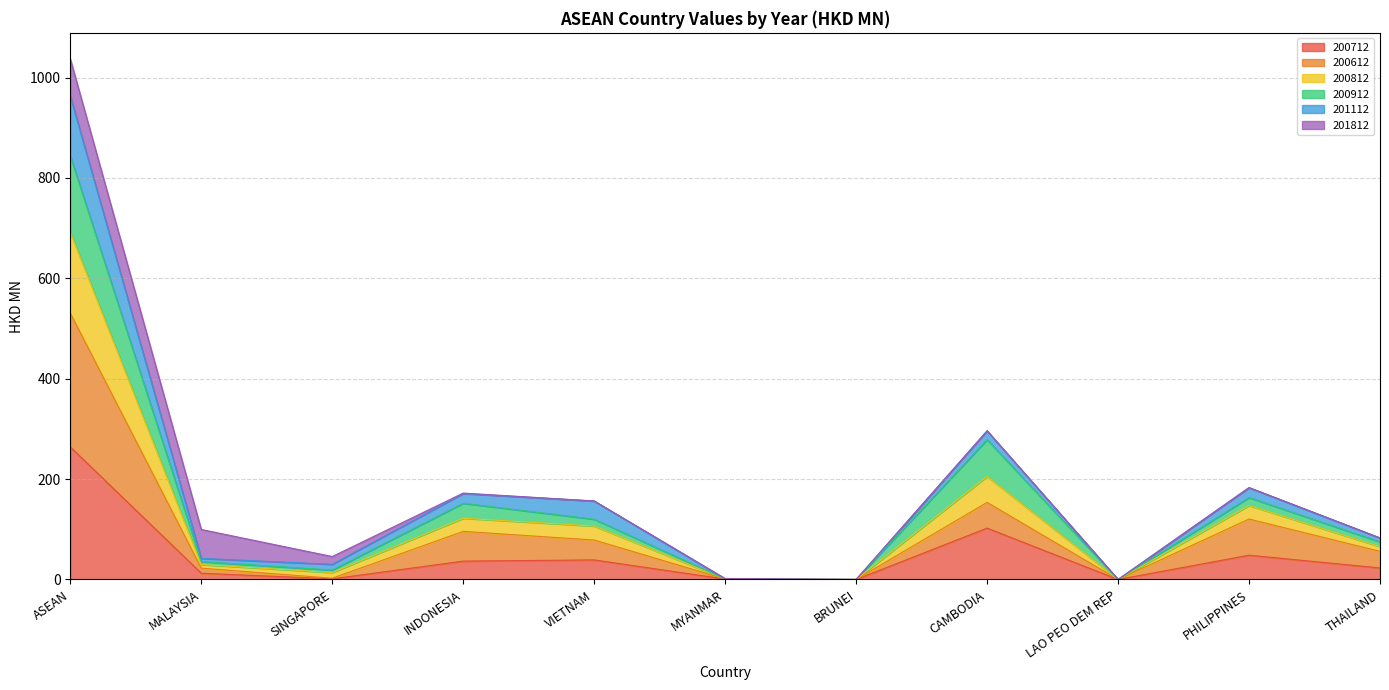

True or false: 200712 has a value of 430.3 at ASEAN.

False